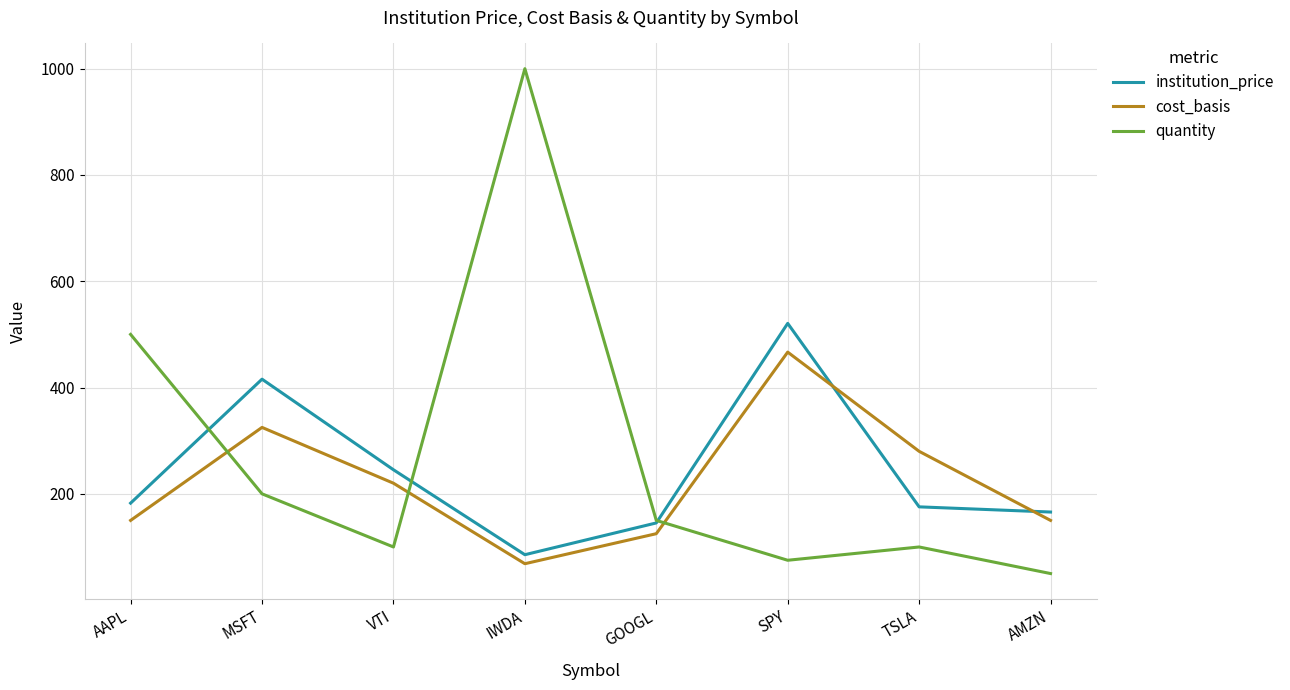

In quantity, how many points are lower than both neighbors (excluding endpoints)?

2